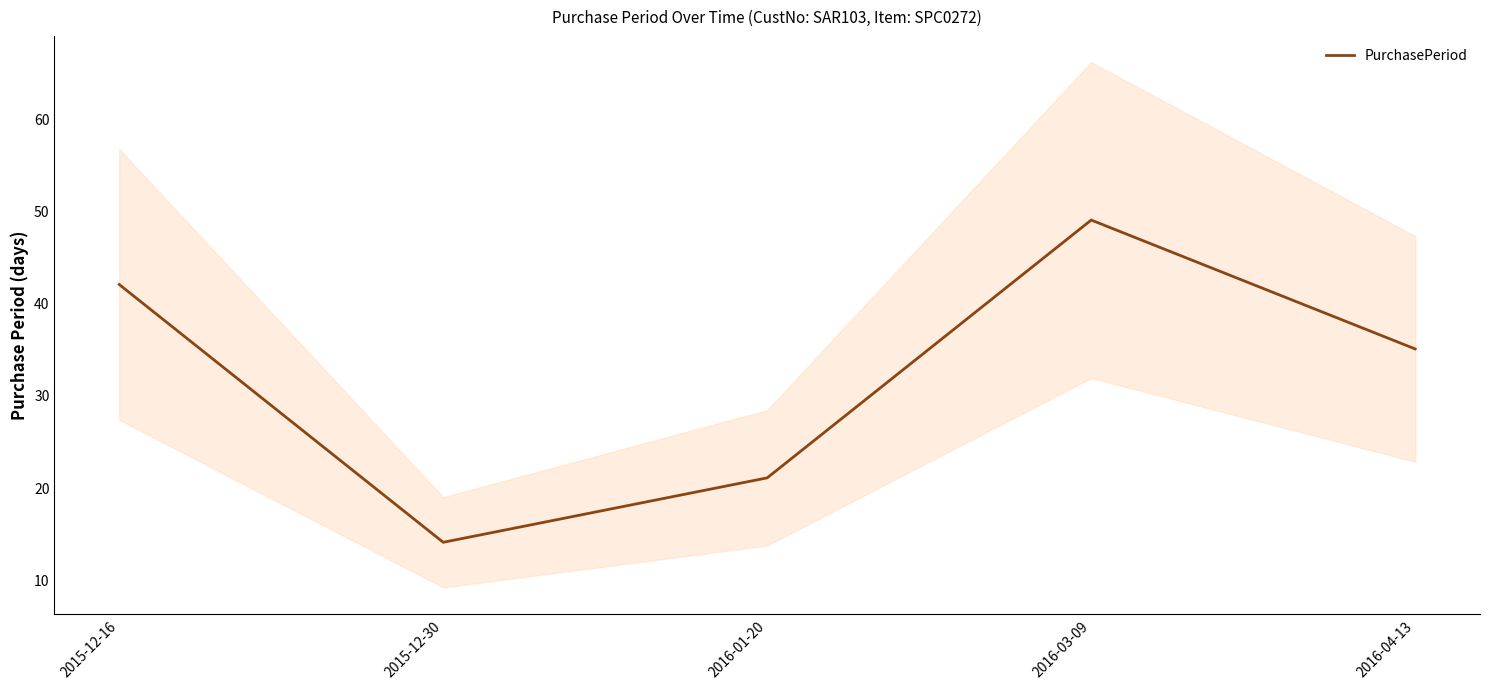

What is the difference between the second highest and second lowest values?

21